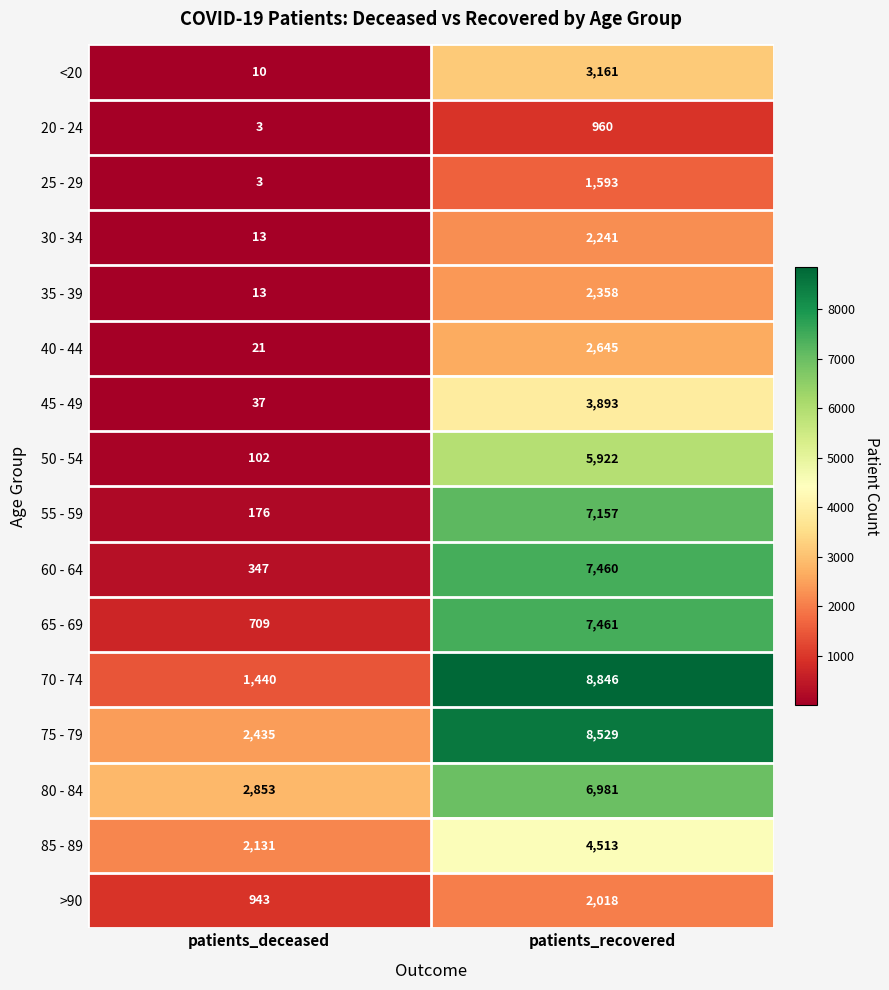

At how many categories does at least one series exceed 4627?

1